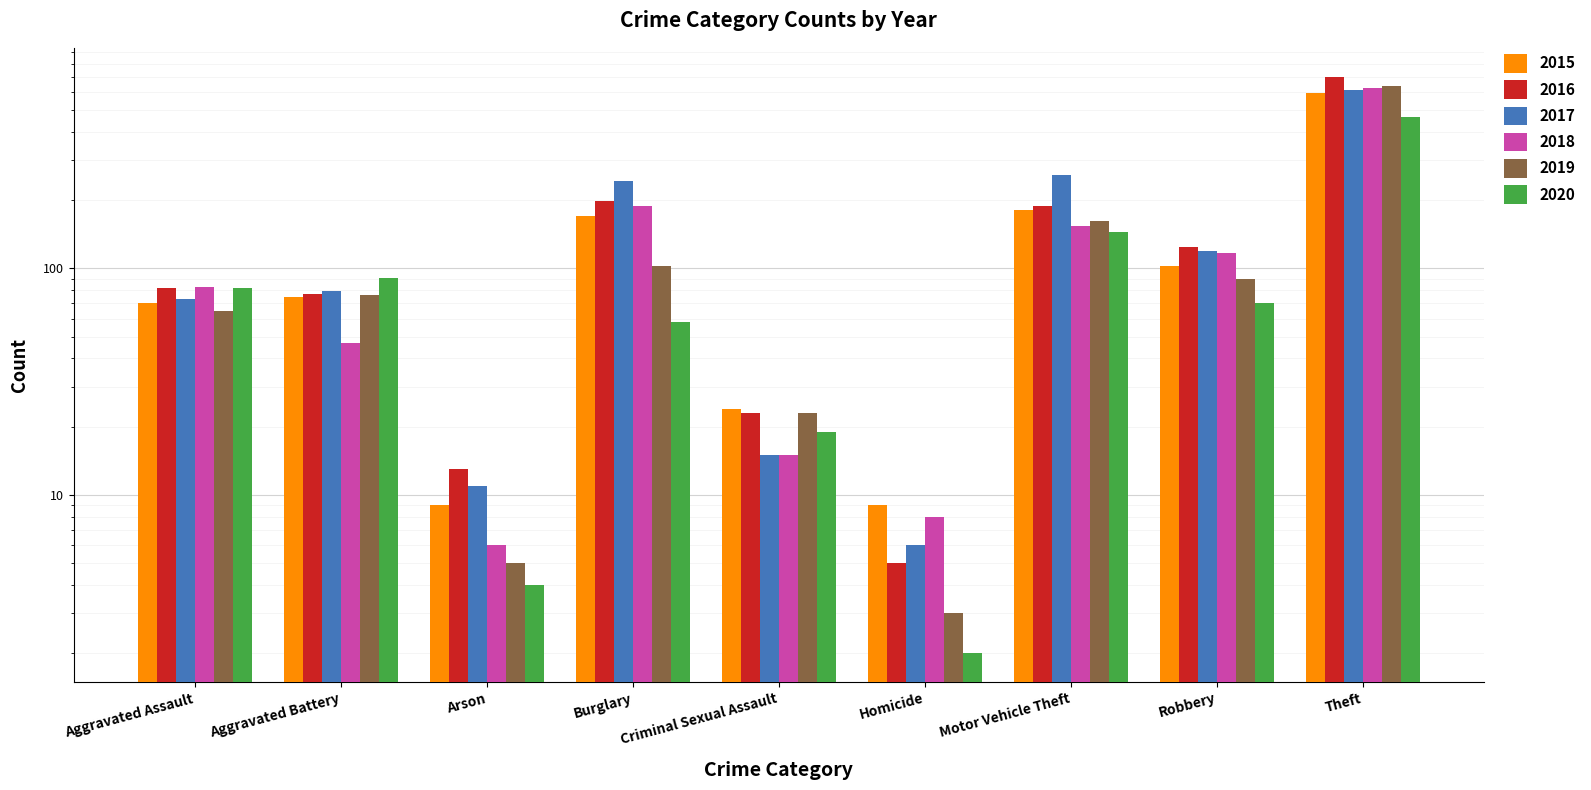

What is the average value of the 2017 series?

157